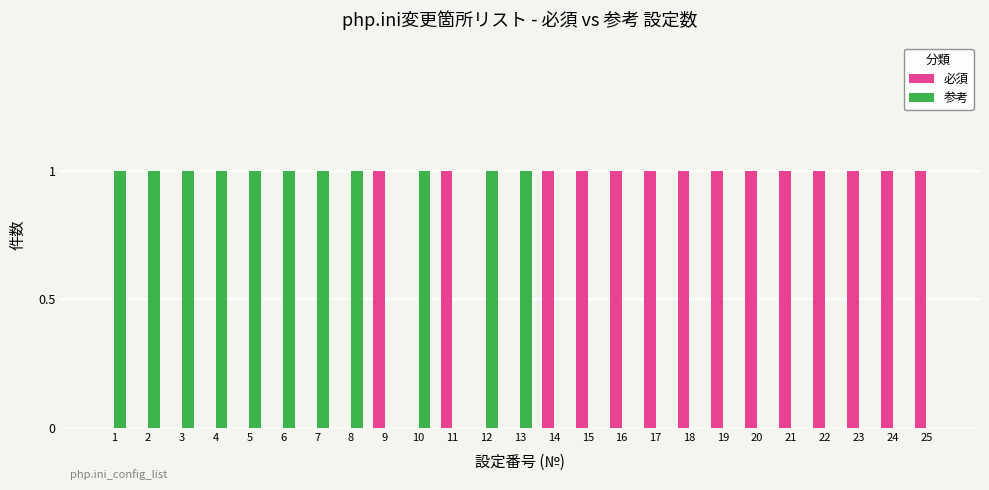

The 必須 series shows 0 at 11. True or false?

False